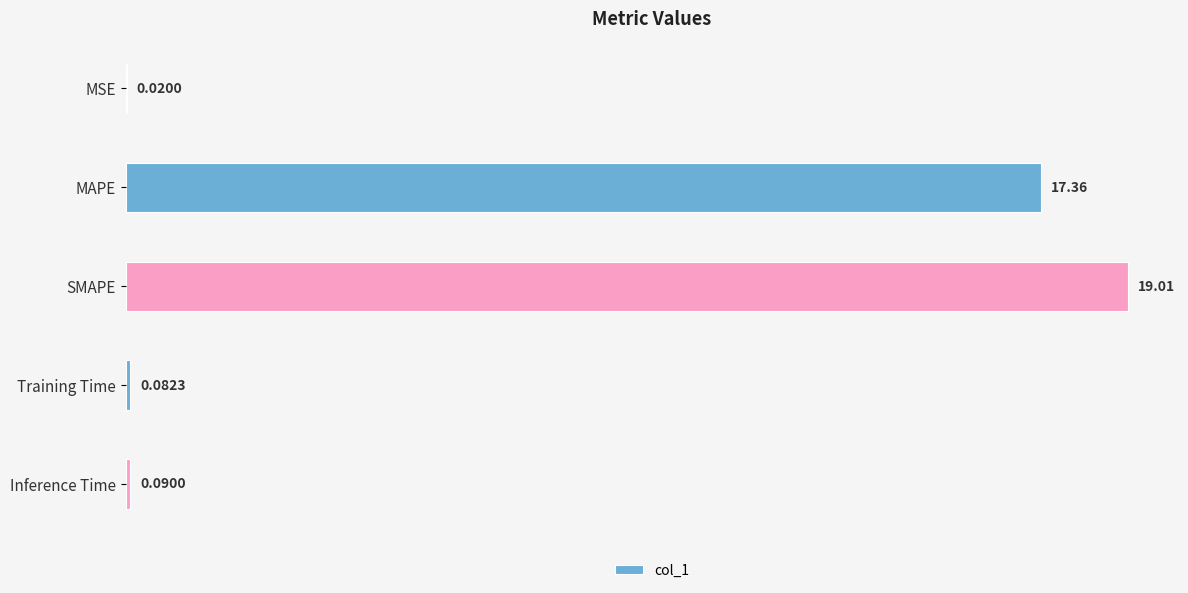

Where is the data nearest to the value 9?

MAPE